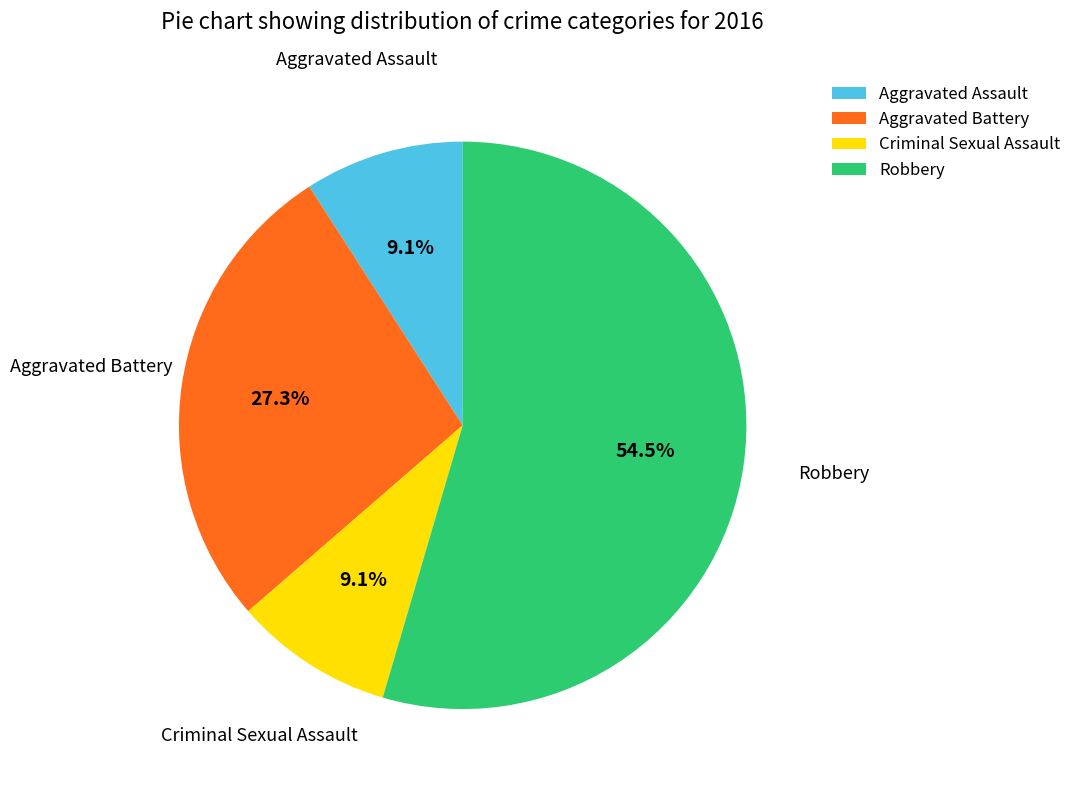

Approximately how many times larger is the value at Robbery compared to Aggravated Assault?

6.0